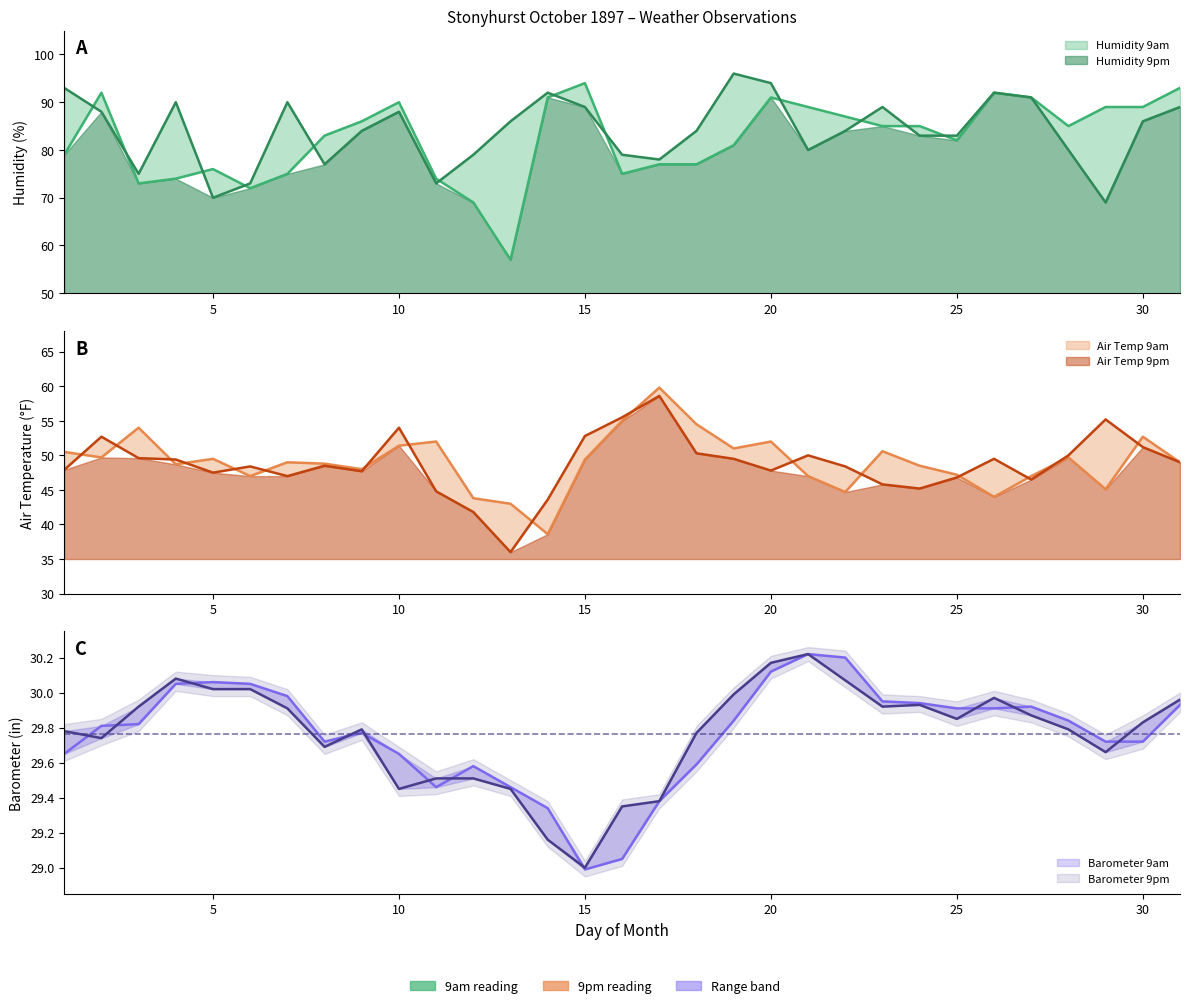

Reading right to left, what are all the values shown in this chart?

Humidity 9am: 31=93.0	30=89.0	29=89.0	28=85.0	27=91.0	26=92.0	25=82.0	24=85.0	23=85.0	22=87.0	21=89.0	20=91.0	19=81.0	18=77.0	17=77.0	16=75.0	15=94.0	14=91.0	13=57.0	12=69.0	11=74.0	10=90.0	9=86.0	8=83.0	7=75.0	6=72.0	5=76.0	4=74.0	3=73.0	2=92.0	1=79.0
Humidity 9pm: 31=89.0	30=86.0	29=69.0	28=80.0	27=91.0	26=92.0	25=83.0	24=83.0	23=89.0	22=84.0	21=80.0	20=94.0	19=96.0	18=84.0	17=78.0	16=79.0	15=89.0	14=92.0	13=86.0	12=79.0	11=73.0	10=88.0	9=84.0	8=77.0	7=90.0	6=73.0	5=70.0	4=90.0	3=75.0	2=88.0	1=93.0
Air Temp 9am: 31=49.0	30=52.7	29=45.1	28=49.7	27=47.0	26=44.0	25=47.2	24=48.5	23=50.6	22=44.7	21=47.0	20=52.0	19=51.0	18=54.5	17=59.8	16=55.0	15=49.4	14=38.6	13=43.0	12=43.8	11=52.0	10=51.4	9=48.0	8=48.8	7=49.0	6=47.0	5=49.5	4=48.7	3=54.0	2=49.7	1=50.5
Air Temp 9pm: 31=49.0	30=51.2	29=55.2	28=50.0	27=46.5	26=49.5	25=46.8	24=45.2	23=45.8	22=48.4	21=50.0	20=47.8	19=49.5	18=50.3	17=58.6	16=55.5	15=52.8	14=43.6	13=36.0	12=41.8	11=44.8	10=54.0	9=47.7	8=48.5	7=47.0	6=48.4	5=47.5	4=49.4	3=49.6	2=52.7	1=47.9
Barometer 9am: 31=29.9	30=29.7	29=29.7	28=29.8	27=29.9	26=29.9	25=29.9	24=29.9	23=29.9	22=30.2	21=30.2	20=30.1	19=29.8	18=29.6	17=29.4	16=29.1	15=29.0	14=29.3	13=29.5	12=29.6	11=29.5	10=29.6	9=29.8	8=29.7	7=30.0	6=30.1	5=30.1	4=30.1	3=29.8	2=29.8	1=29.6
Barometer 9pm: 31=30.0	30=29.8	29=29.7	28=29.8	27=29.9	26=30.0	25=29.9	24=29.9	23=29.9	22=30.1	21=30.2	20=30.2	19=30.0	18=29.8	17=29.4	16=29.4	15=29.0	14=29.2	13=29.4	12=29.5	11=29.5	10=29.4	9=29.8	8=29.7	7=29.9	6=30.0	5=30.0	4=30.1	3=29.9	2=29.7	1=29.8